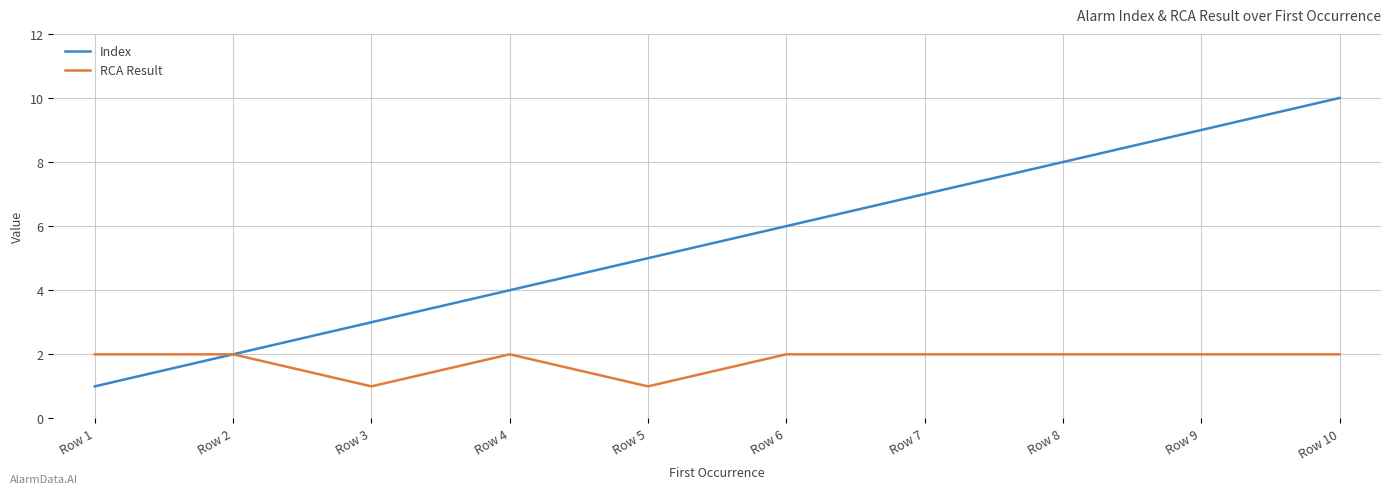

Rank the series by their maximum value, from lowest to highest.

RCA Result, Index